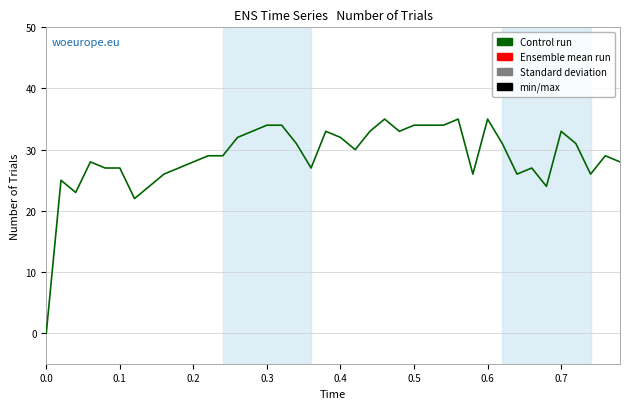

What is the maximum value shown in the chart?

35